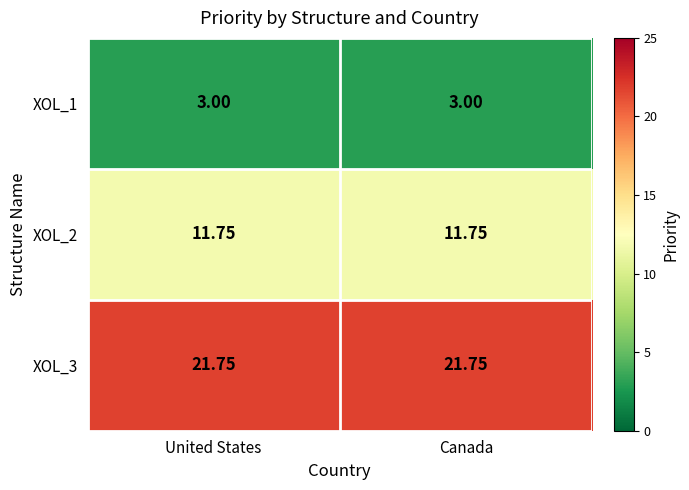

Is the value of XOL_3 at United States greater than the value of XOL_1 at United States?

Yes